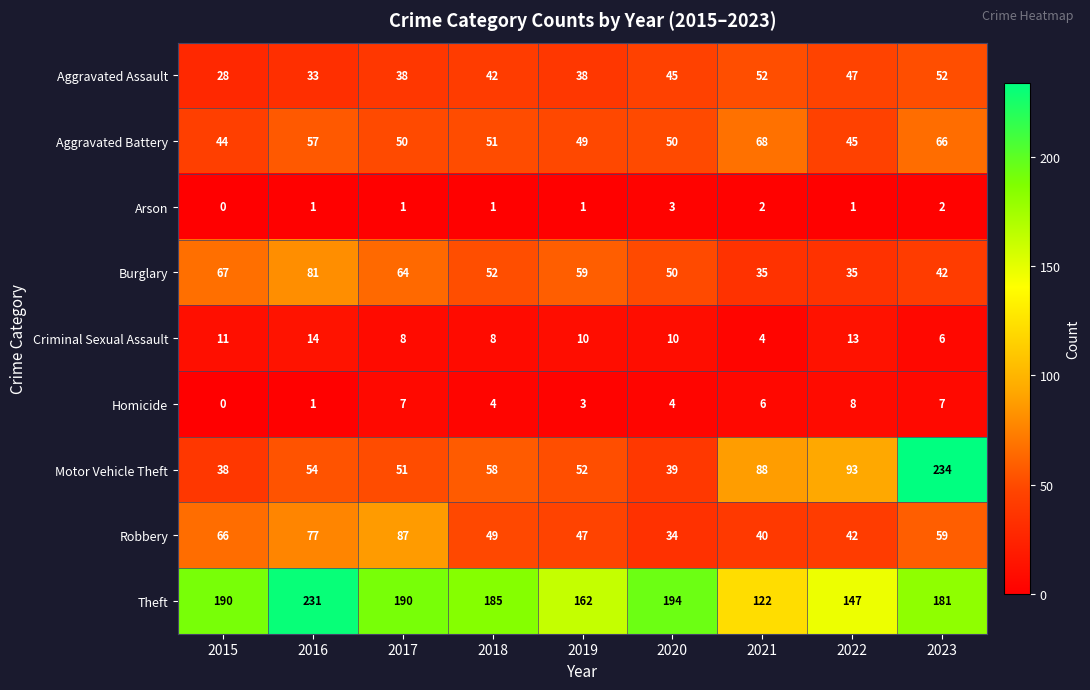

Which category has the lowest value across all series?

2015